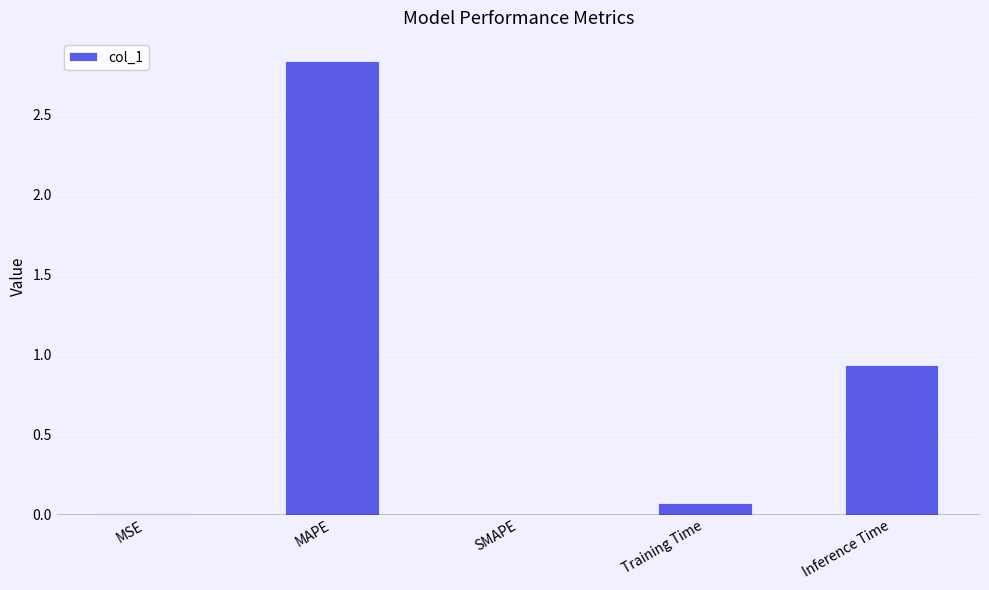

Count the number of data series in this chart.

1